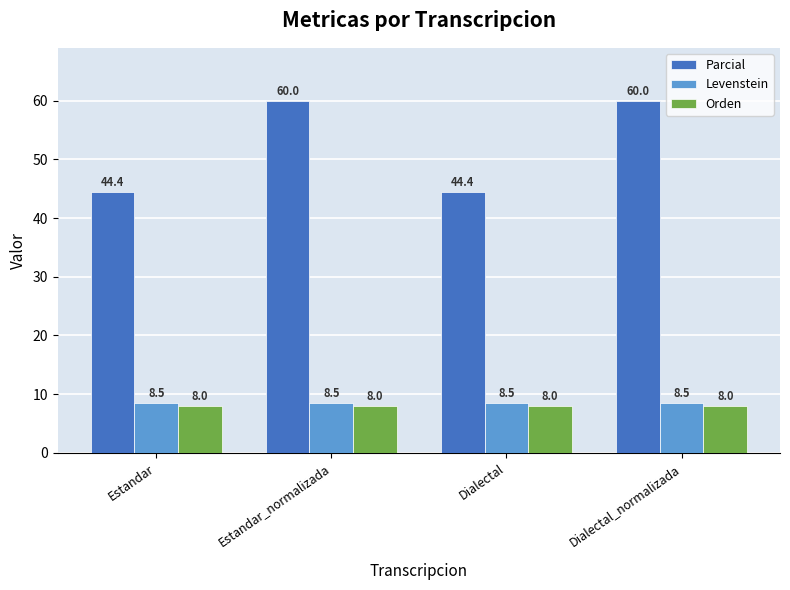

Which series has the largest range (max minus min)?

Parcial